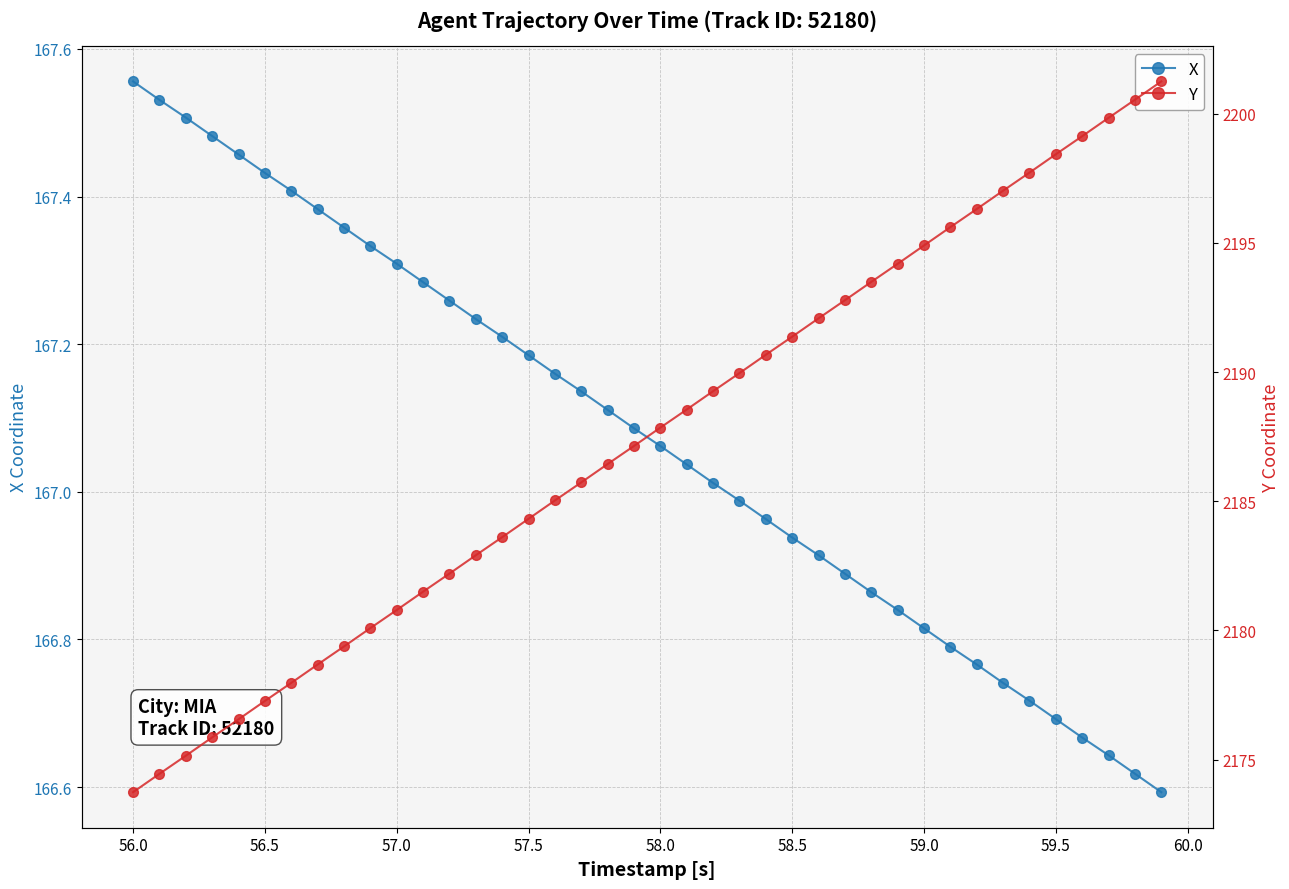

What is the average value of the Y series?

2187.5